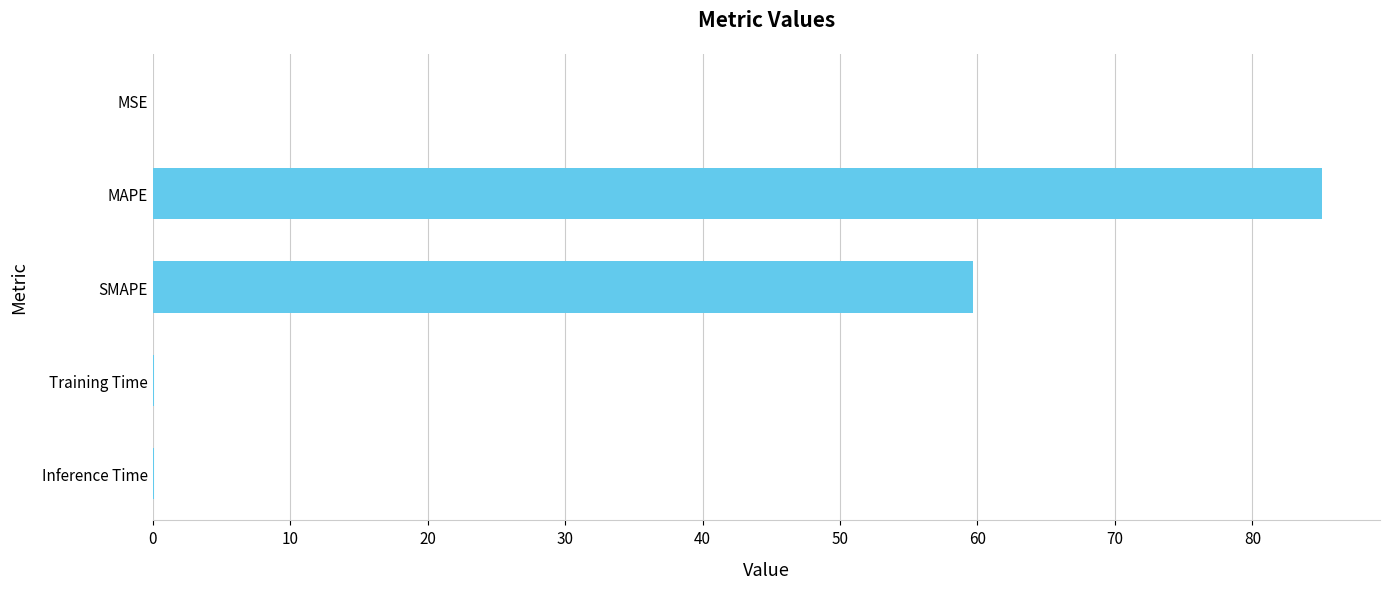

What is the sum of all values?

144.9